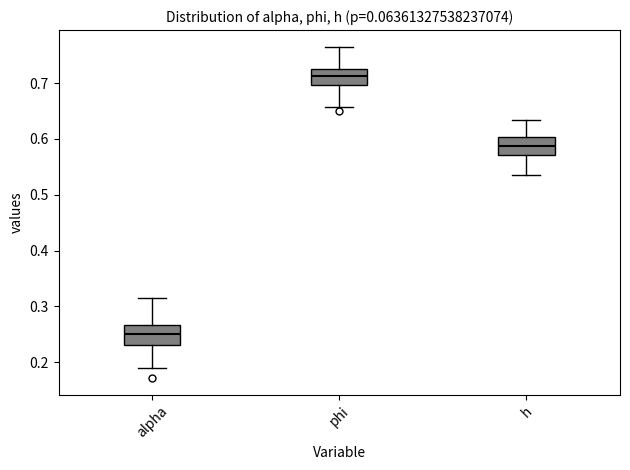

Which box has the highest median line?

phi